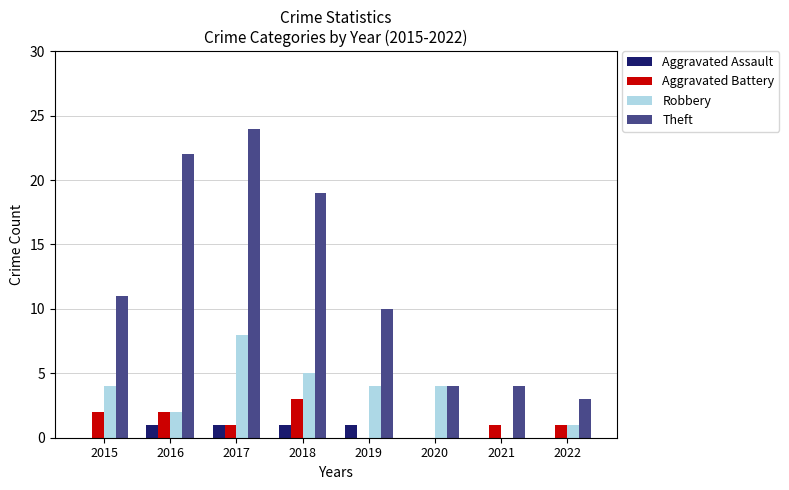

How many distinct data groups are displayed?

4